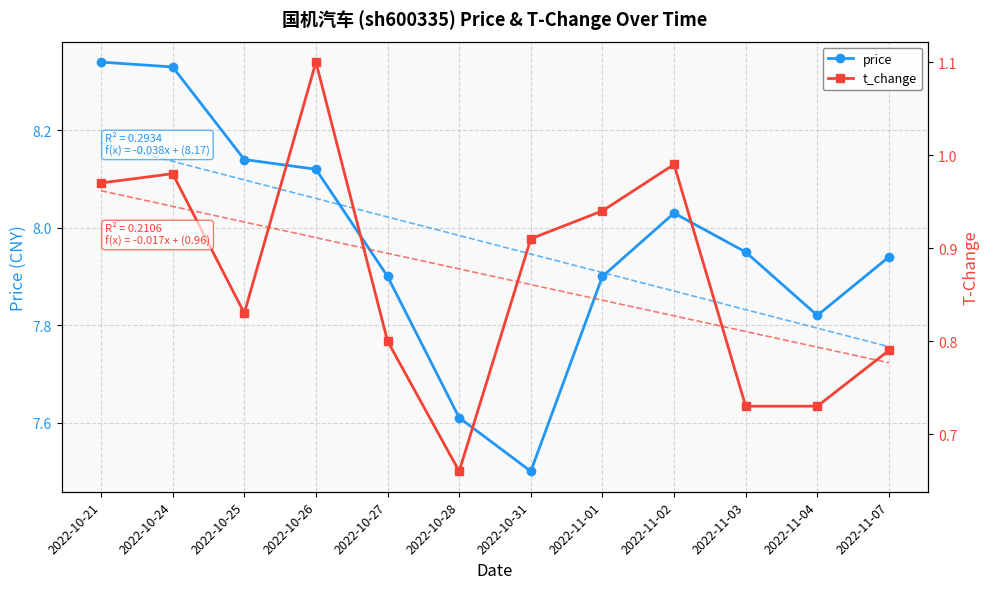

What is the difference between the maximum and minimum values in the price series?

0.8